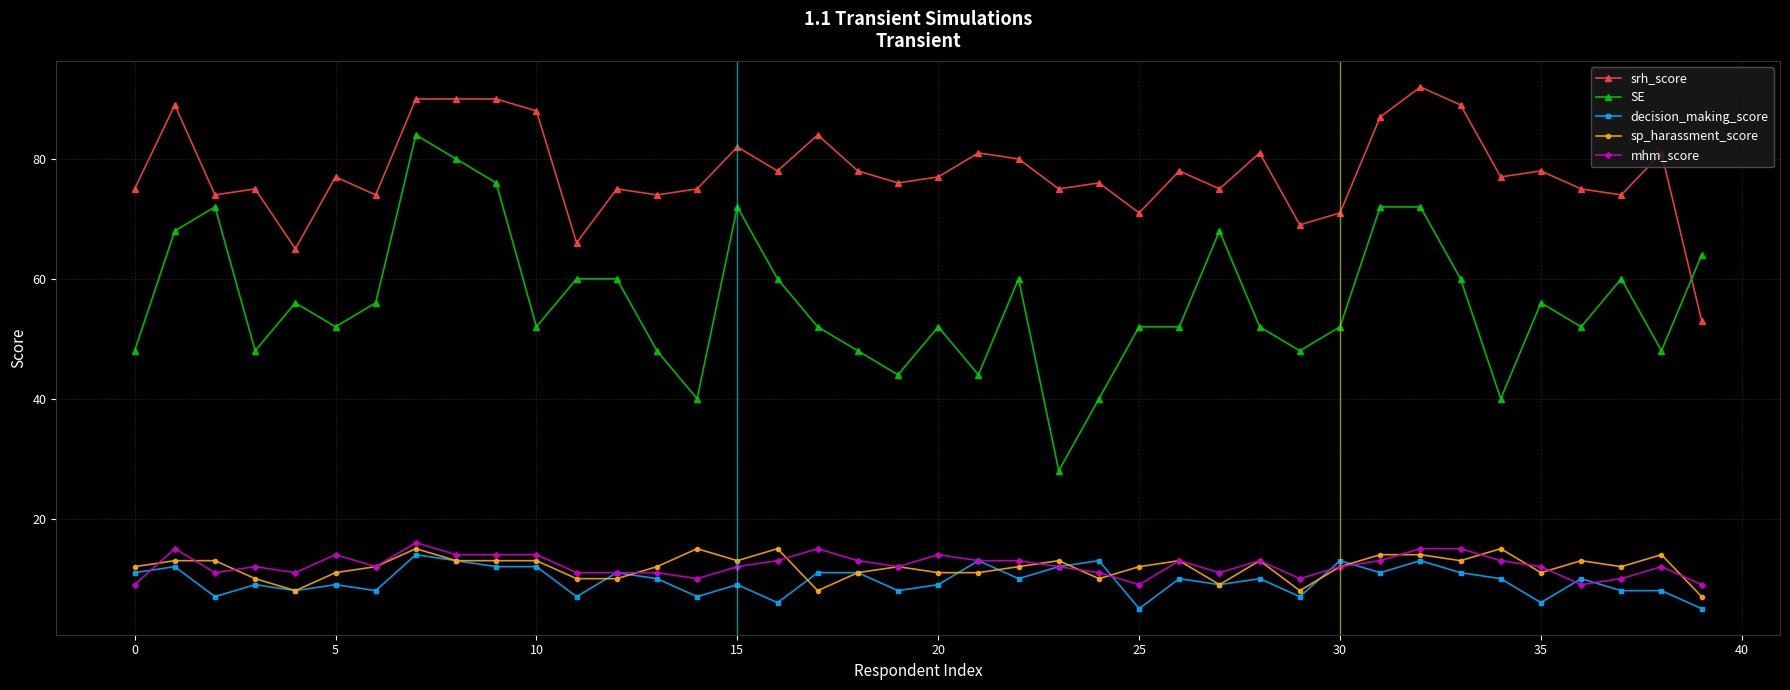

What are all the series names shown in the legend?

srh_score, SE, decision_making_score, sp_harassment_score, mhm_score